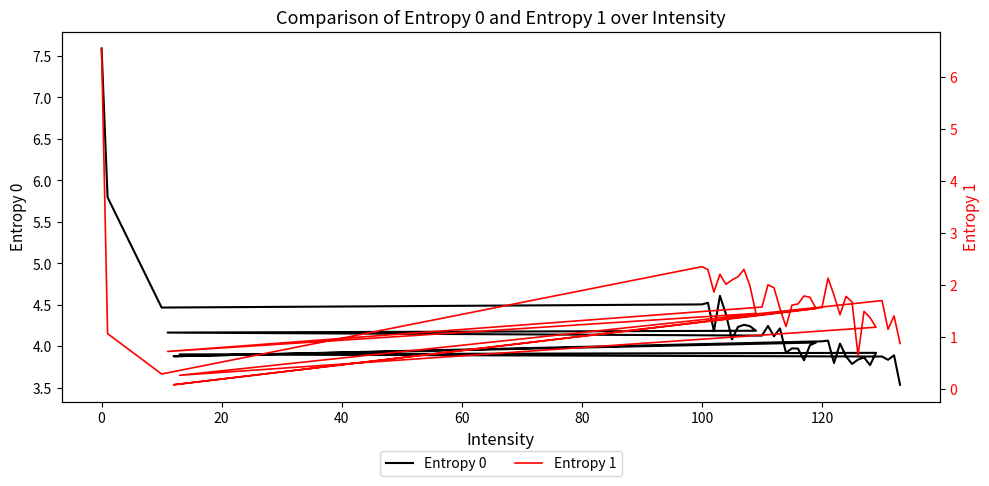

How many data points does each series have?

40